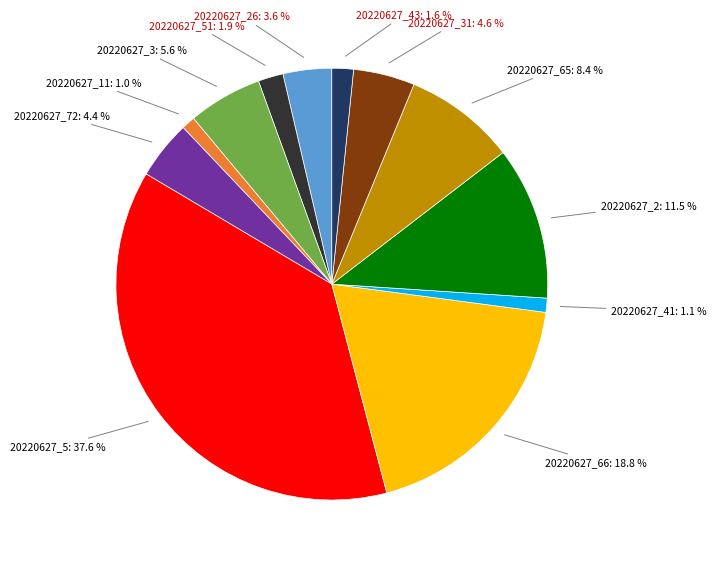

How many slices are in this pie chart?

12